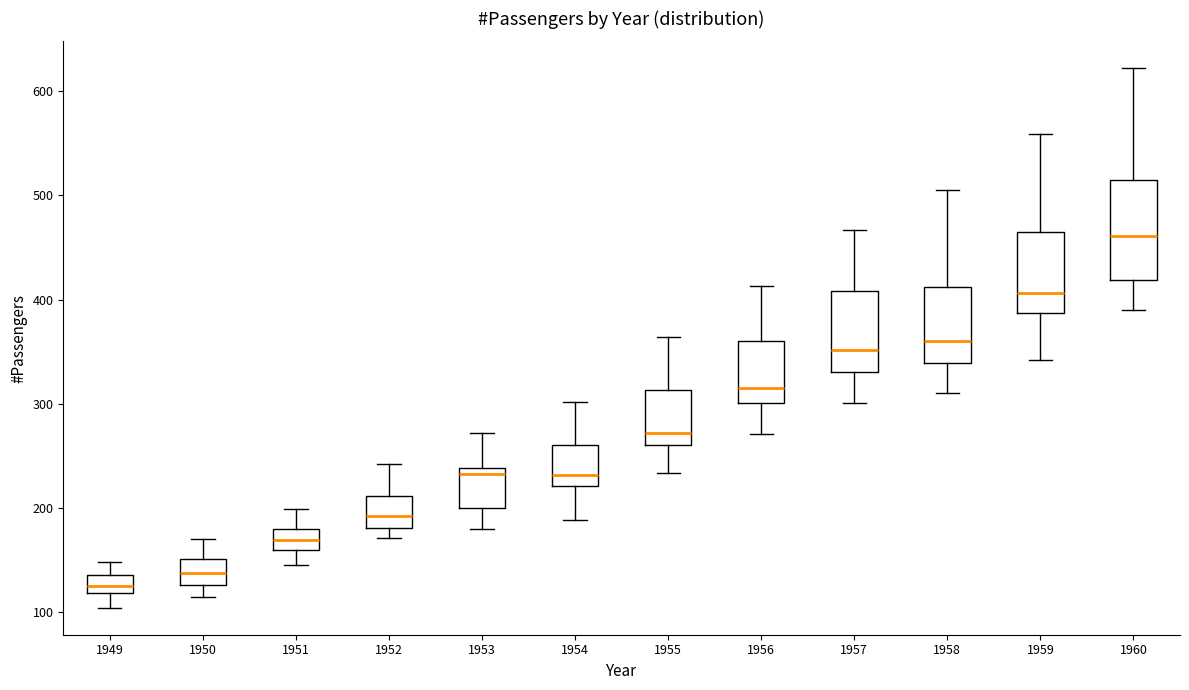

Reading left to right, transcribe this box plot: for each box, give where its median line is, the range the box spans, and where its two whiskers end, as read against the y-axis. The values are not printed on the chart, so give them approximately, as read against the axis.

1949: median 130, box 120 to 140, whiskers 100 to 150
1950: median 140, box 130 to 150, whiskers 110 to 170
1951: median 170, box 160 to 180, whiskers 150 to 200
1952: median 190, box 180 to 210, whiskers 170 to 240
1953: median 230, box 200 to 240, whiskers 180 to 270
1954: median 230, box 220 to 260, whiskers 190 to 300
1955: median 270, box 260 to 310, whiskers 230 to 360
1956: median 320, box 300 to 360, whiskers 270 to 410
1957: median 350, box 330 to 410, whiskers 300 to 470
1958: median 360, box 340 to 410, whiskers 310 to 510
1959: median 410, box 390 to 470, whiskers 340 to 560
1960: median 460, box 420 to 510, whiskers 390 to 620